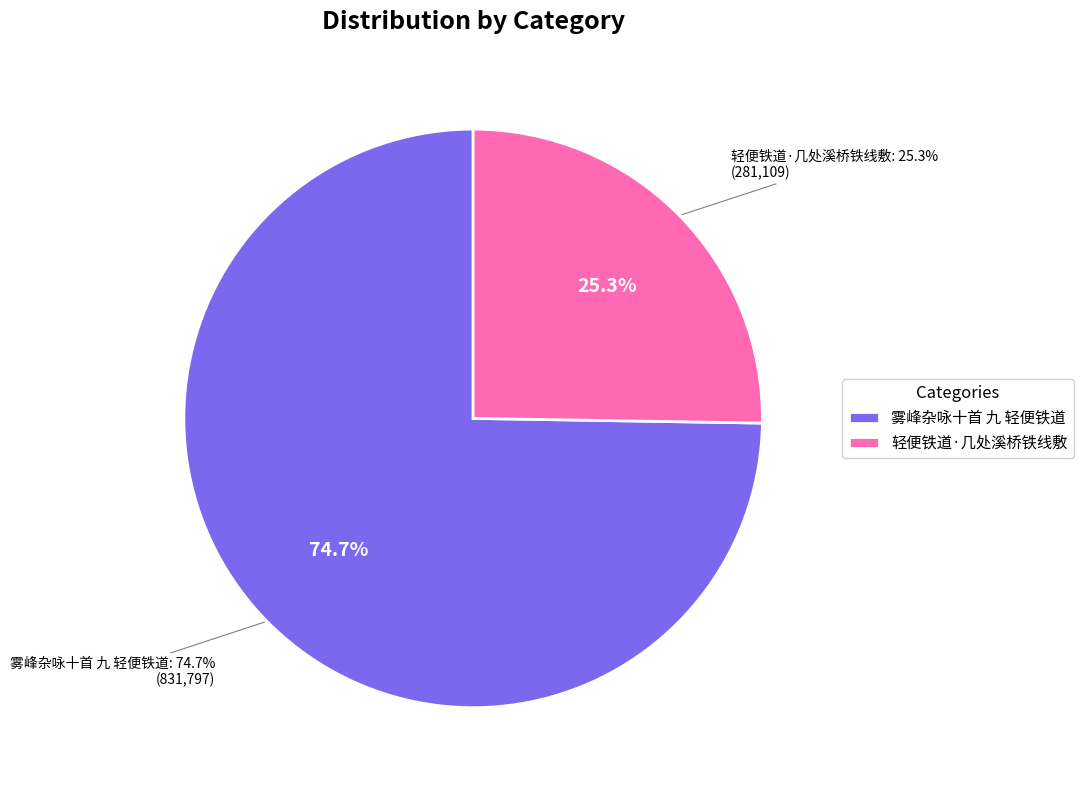

To the nearest percent, what portion does 轻便铁道·几处溪桥铁线敷 represent?

25%